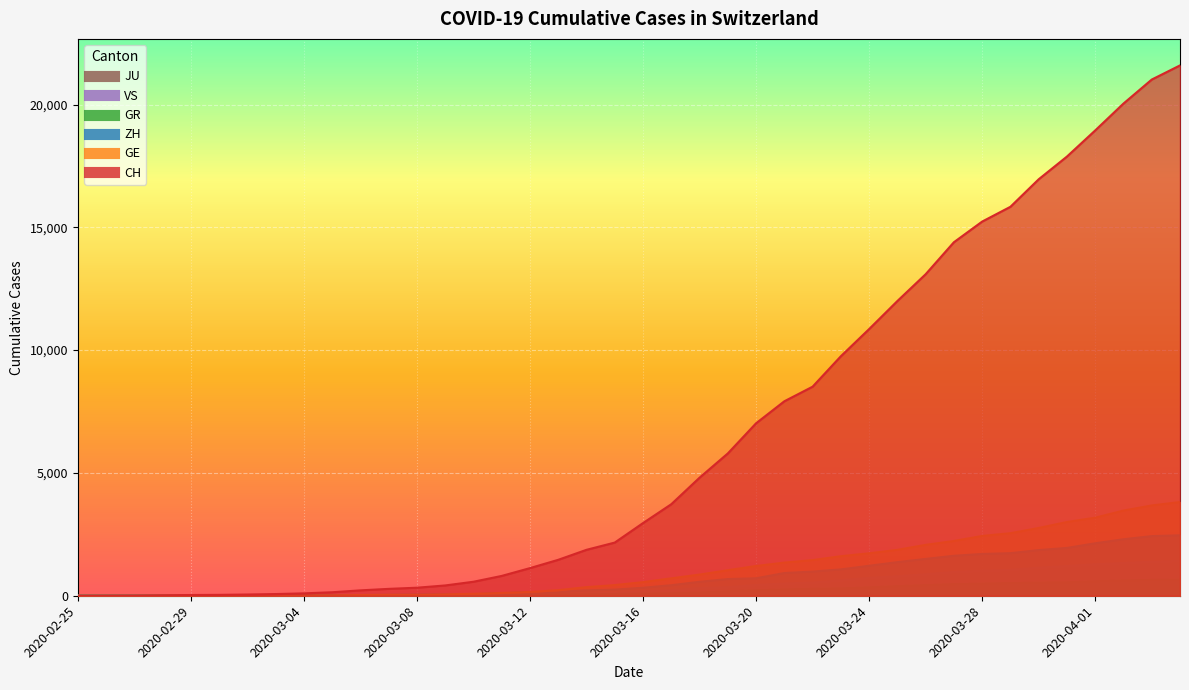

How many lines are shown in the chart?

6